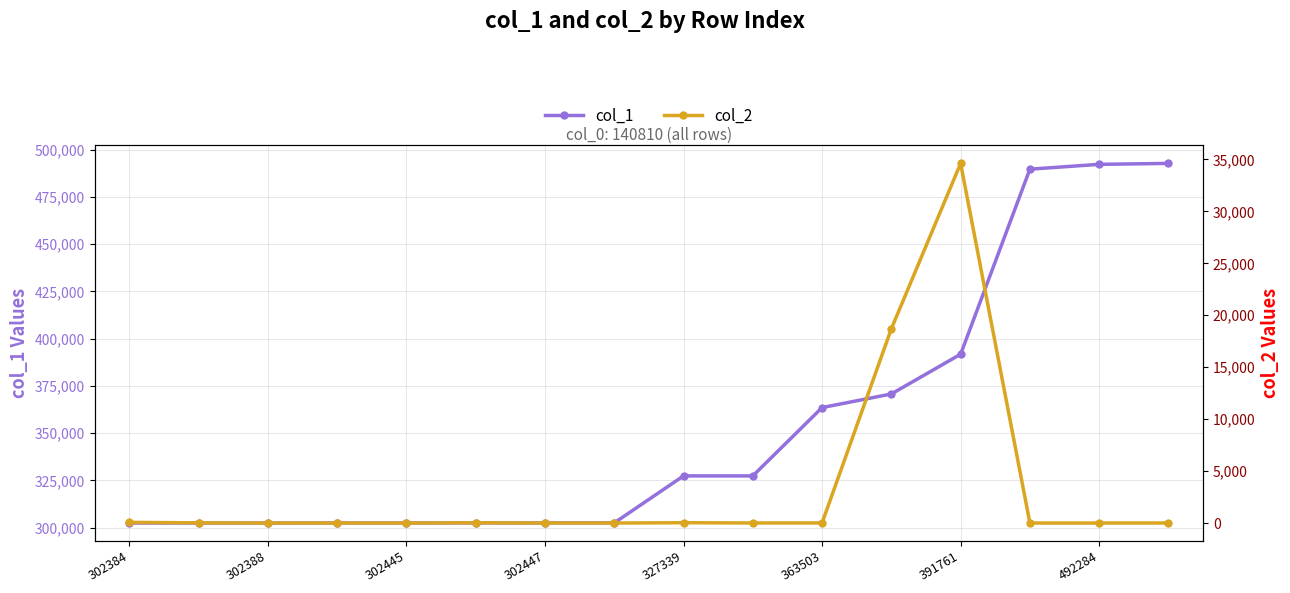

At which label is col_1 closest to 397583?

391761